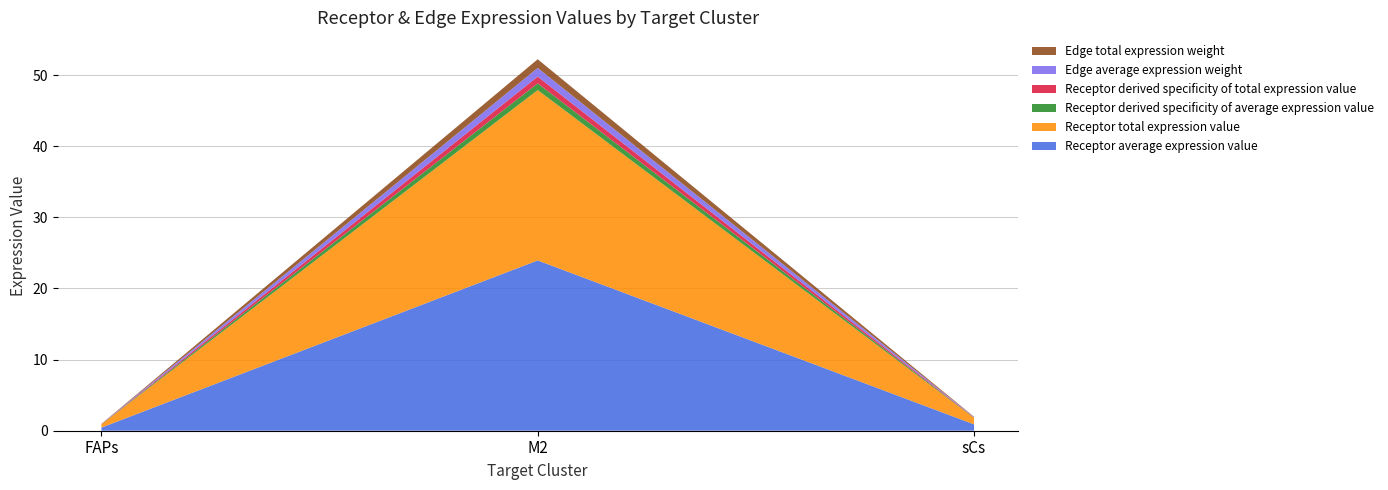

Reading right to left, transcribe all the data shown in this chart.

Receptor average expression value: 0.9	23.9	0.4
Receptor total expression value: 0.9	23.9	0.4
Receptor derived specificity of average expression value: 0.0	0.9	0.0
Receptor derived specificity of total expression value: 0.0	0.9	0.0
Edge average expression weight: 0.0	1.2	0.0
Edge total expression weight: 0.0	1.2	0.0